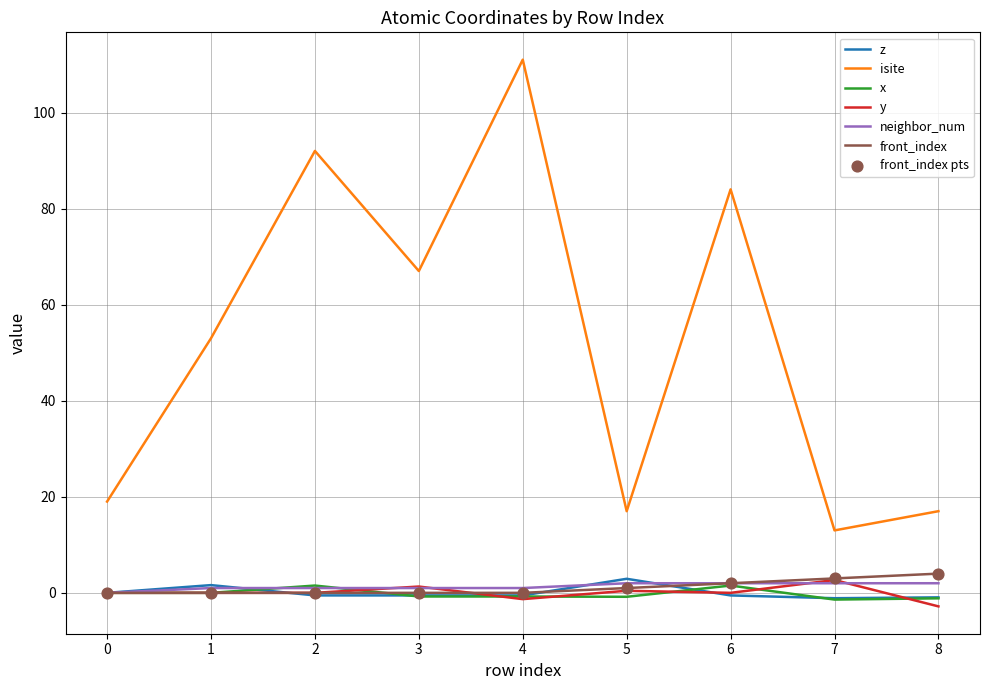

At which category is the sum across all series the highest?

4